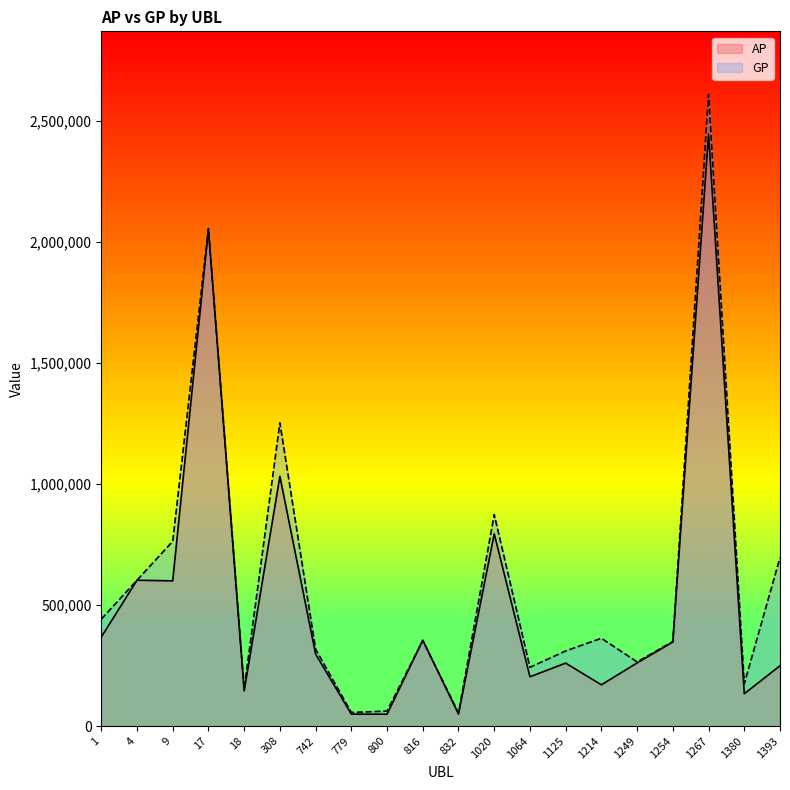

True or false: AP and GP cross at least once.

True